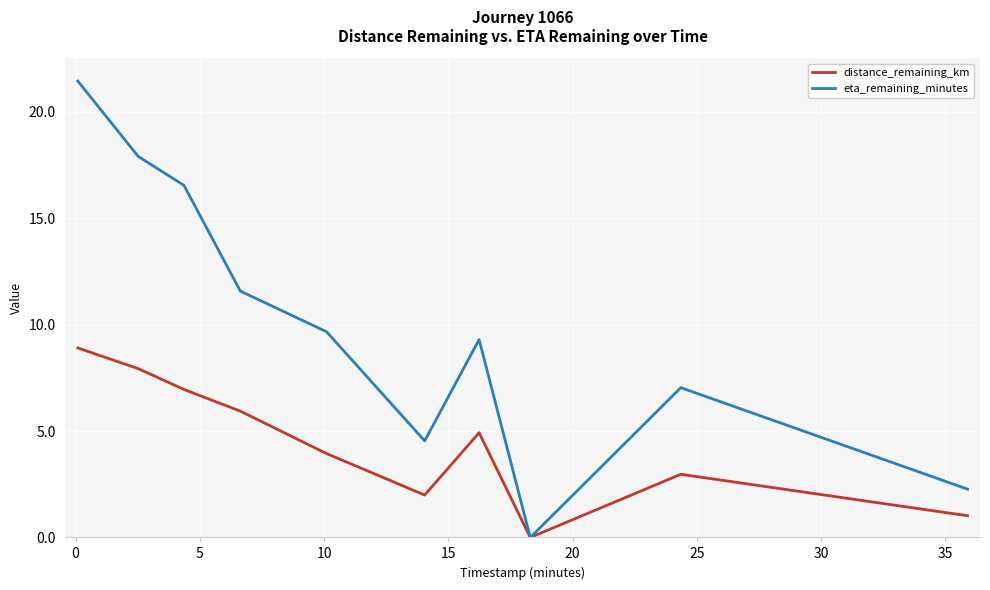

Rank the series by their maximum value, from highest to lowest.

eta_remaining_minutes, distance_remaining_km